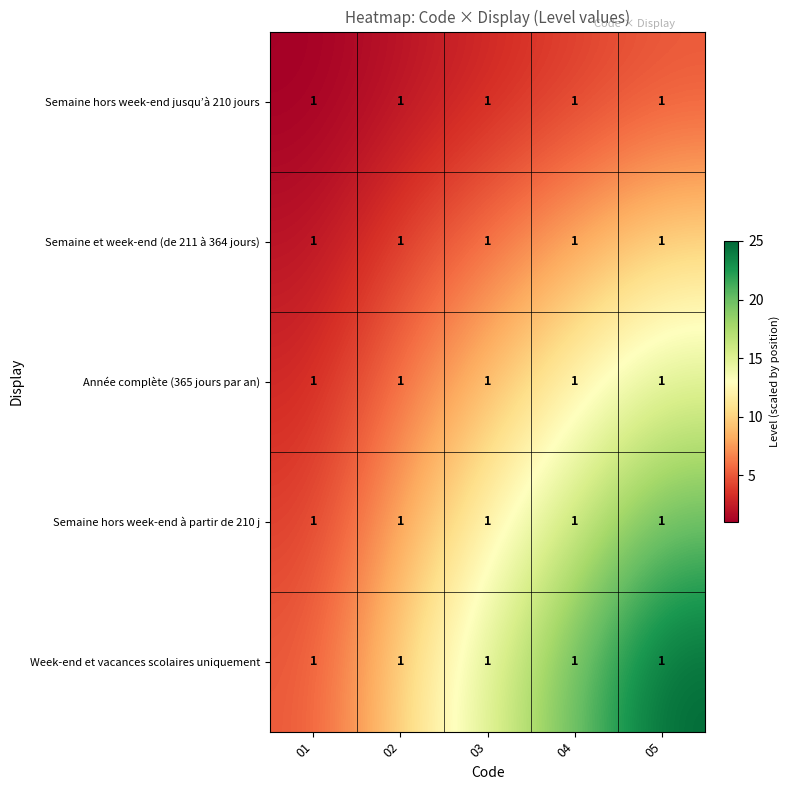

True or false: Week-end et vacances scolaires uniquement has a value of 8 at 01.

False